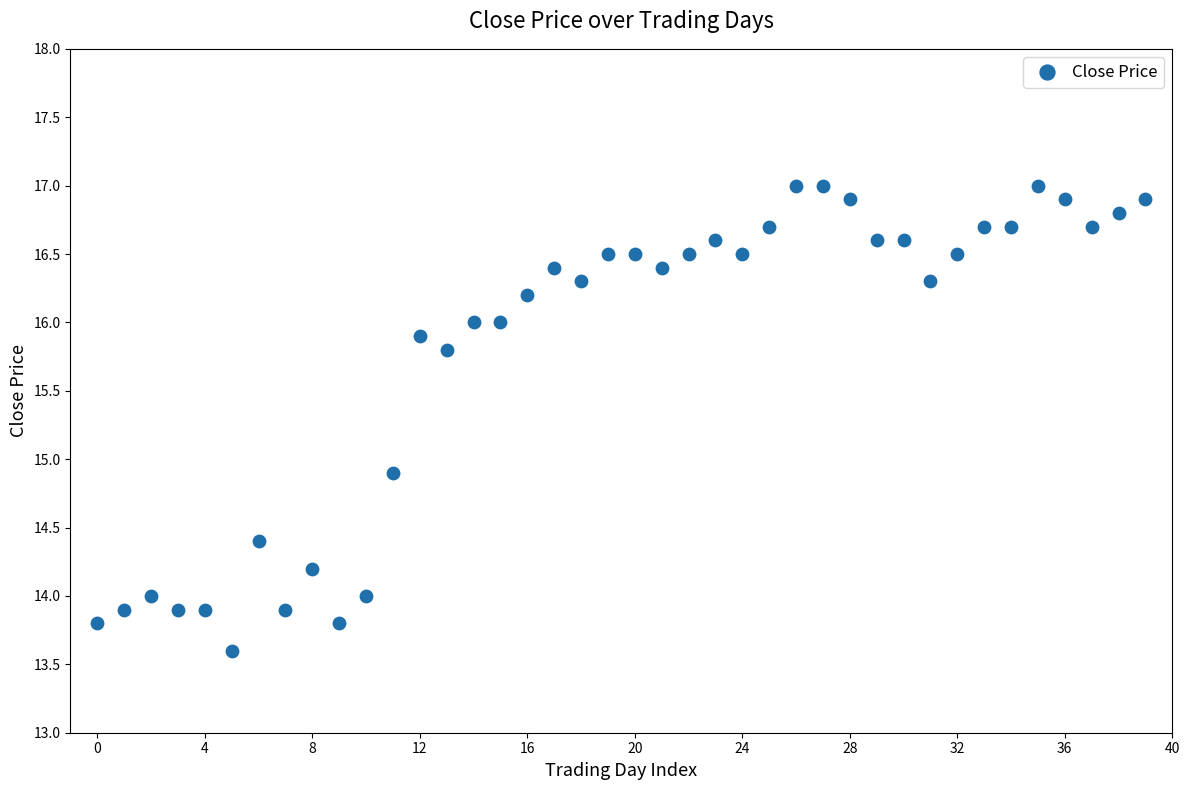

What Y value in the scatter plot is closest to 15?

14.9